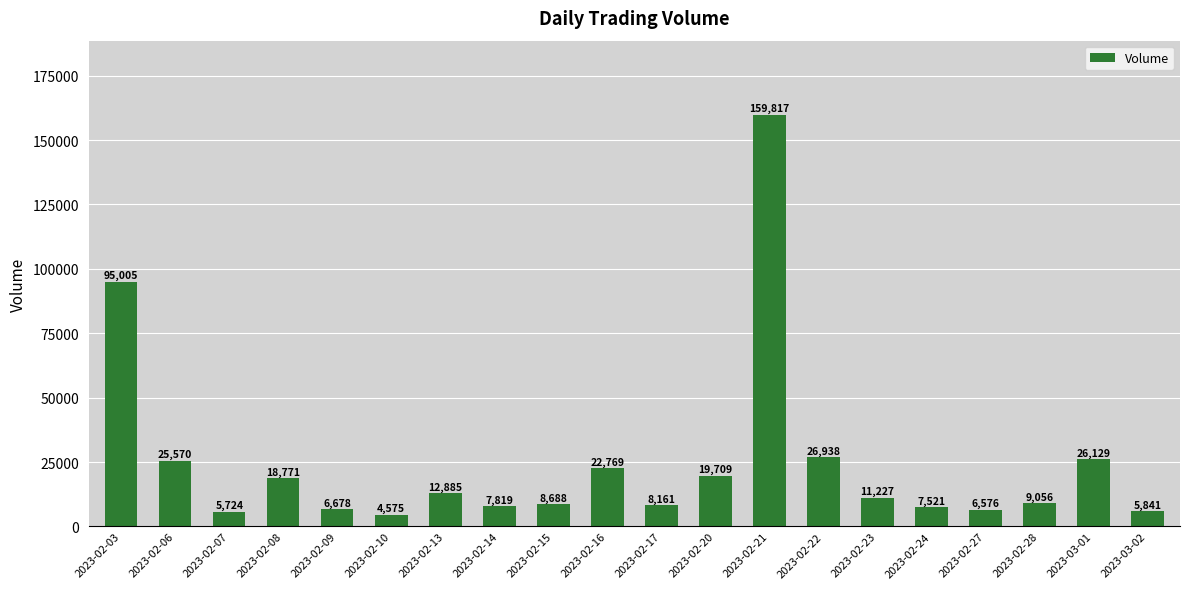

At which label is the value closest to 82196?

2023-02-03